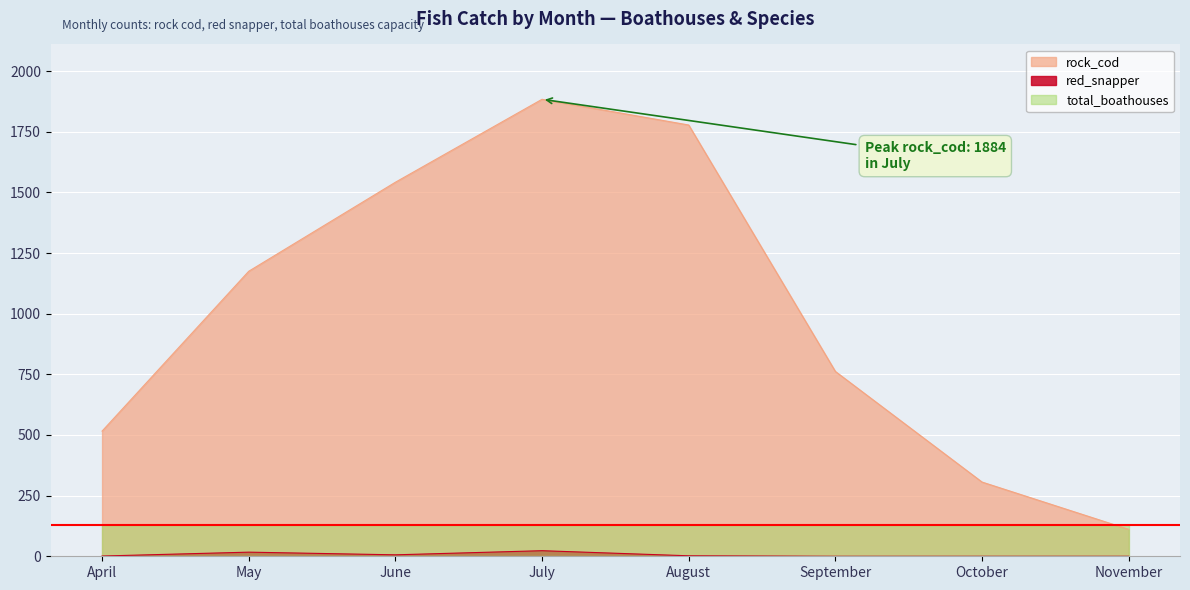

True or false: rock_cod and red_snapper intersect in this chart.

False